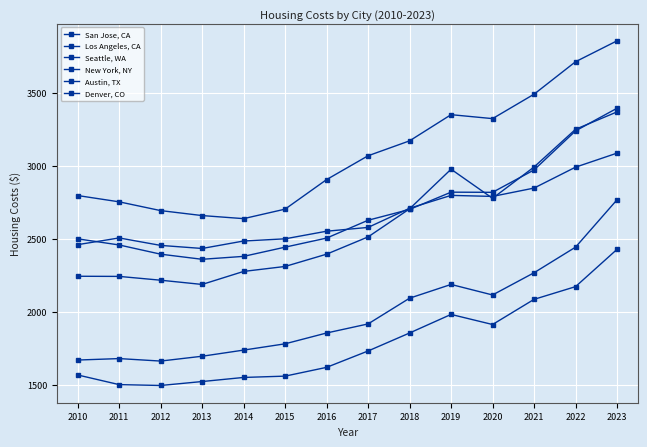

Reading right to left, what are all the values shown in this chart?

San Jose, CA: 2023=3855	2022=3712	2021=3490	2020=3323	2019=3350	2018=3171	2017=3069	2016=2906	2015=2704	2014=2639	2013=2660	2012=2694	2011=2754	2010=2797
Los Angeles, CA: 2023=3394	2022=3239	2021=2972	2020=2819	2019=2820	2018=2702	2017=2628	2016=2506	2015=2444	2014=2381	2013=2361	2012=2396	2011=2459	2010=2501
Seattle, WA: 2023=3369	2022=3250	2021=2992	2020=2778	2019=2977	2018=2706	2017=2514	2016=2396	2015=2312	2014=2278	2013=2189	2012=2218	2011=2244	2010=2245
New York, NY: 2023=3087	2022=2991	2021=2848	2020=2791	2019=2798	2018=2710	2017=2579	2016=2553	2015=2501	2014=2486	2013=2435	2012=2456	2011=2507	2010=2461
Austin, TX: 2023=2768	2022=2444	2021=2269	2020=2117	2019=2189	2018=2095	2017=1919	2016=1857	2015=1783	2014=1740	2013=1698	2012=1665	2011=1682	2010=1672
Denver, CO: 2023=2429	2022=2174	2021=2087	2020=1915	2019=1984	2018=1857	2017=1734	2016=1622	2015=1562	2014=1553	2013=1525	2012=1498	2011=1504	2010=1570